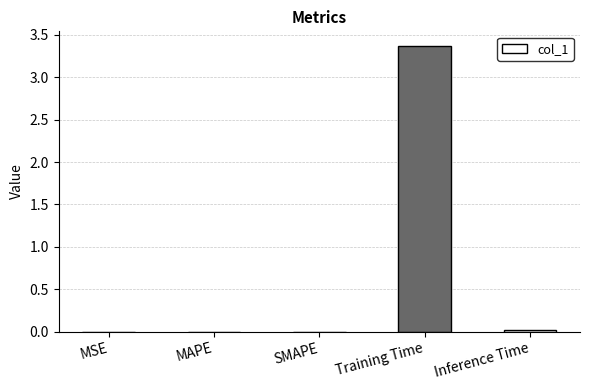

What is the greatest value displayed?

3.4